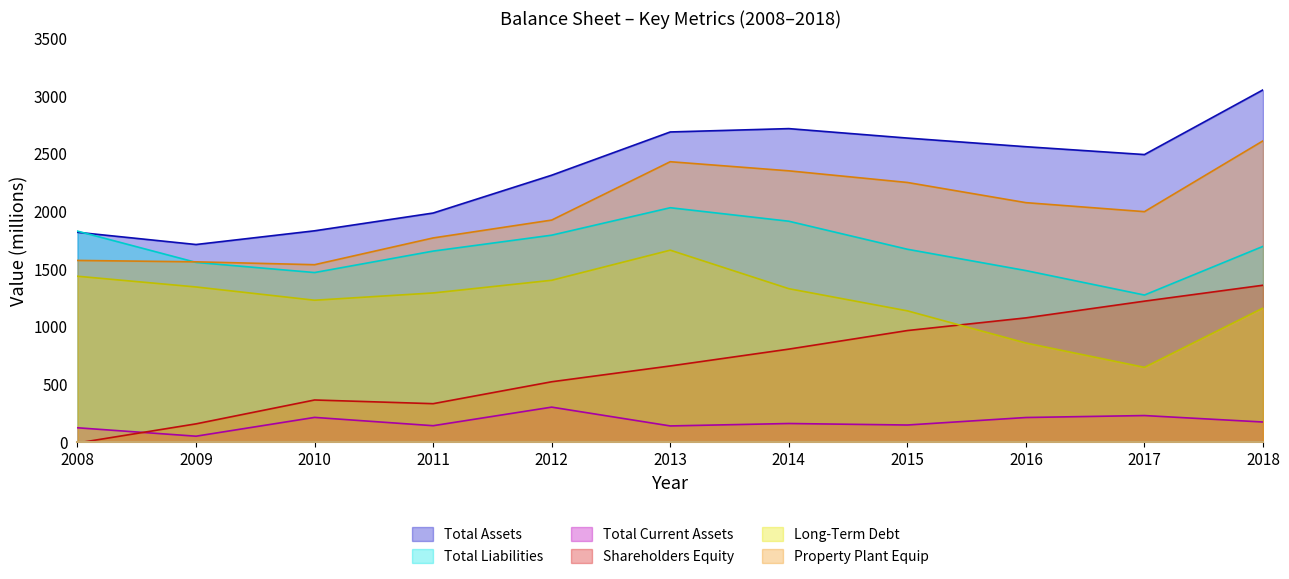

What is the highest value of the Property Plant Equip series?

2609